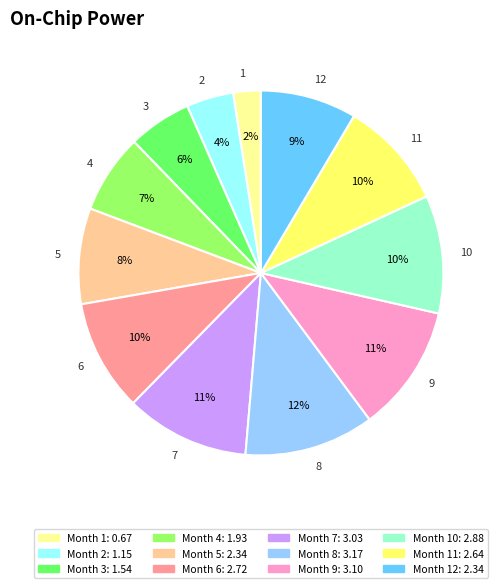

To the nearest percent, what is the average slice percentage?

8%